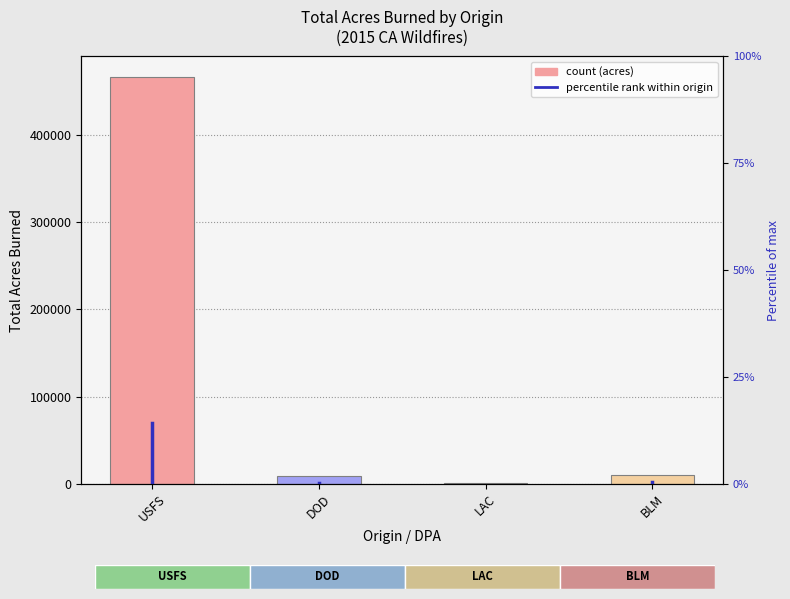

List the labels in order of value, largest first.

USFS, BLM, DOD, LAC